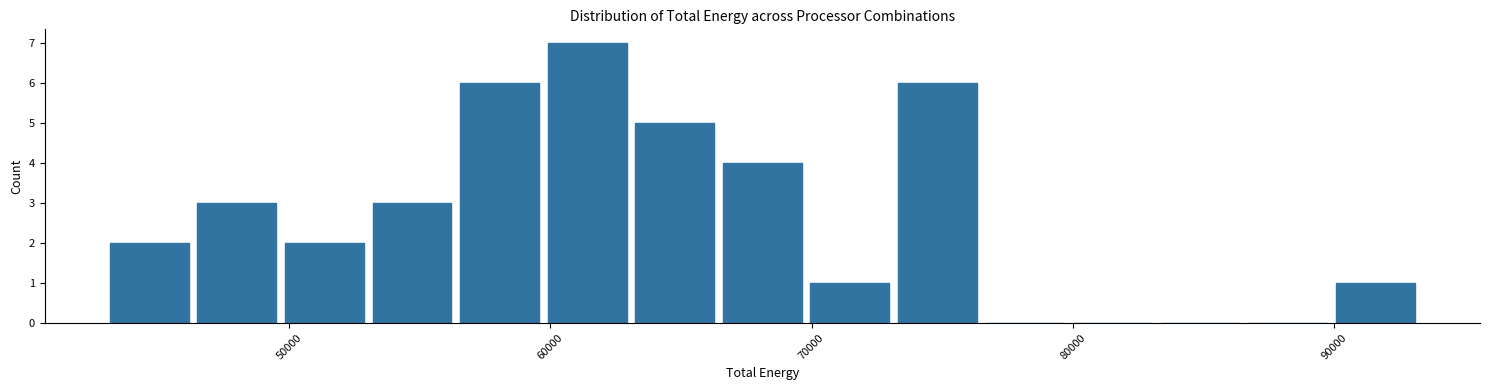

Around what value on the x-axis is the tallest bar? Give the approximate position of its centre, as read against the axis.

61000